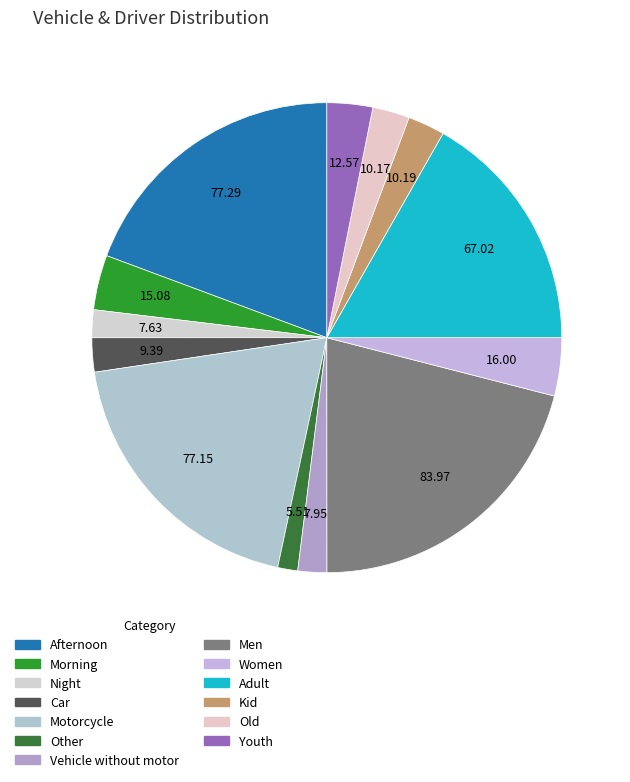

How many segments does this pie chart have?

13